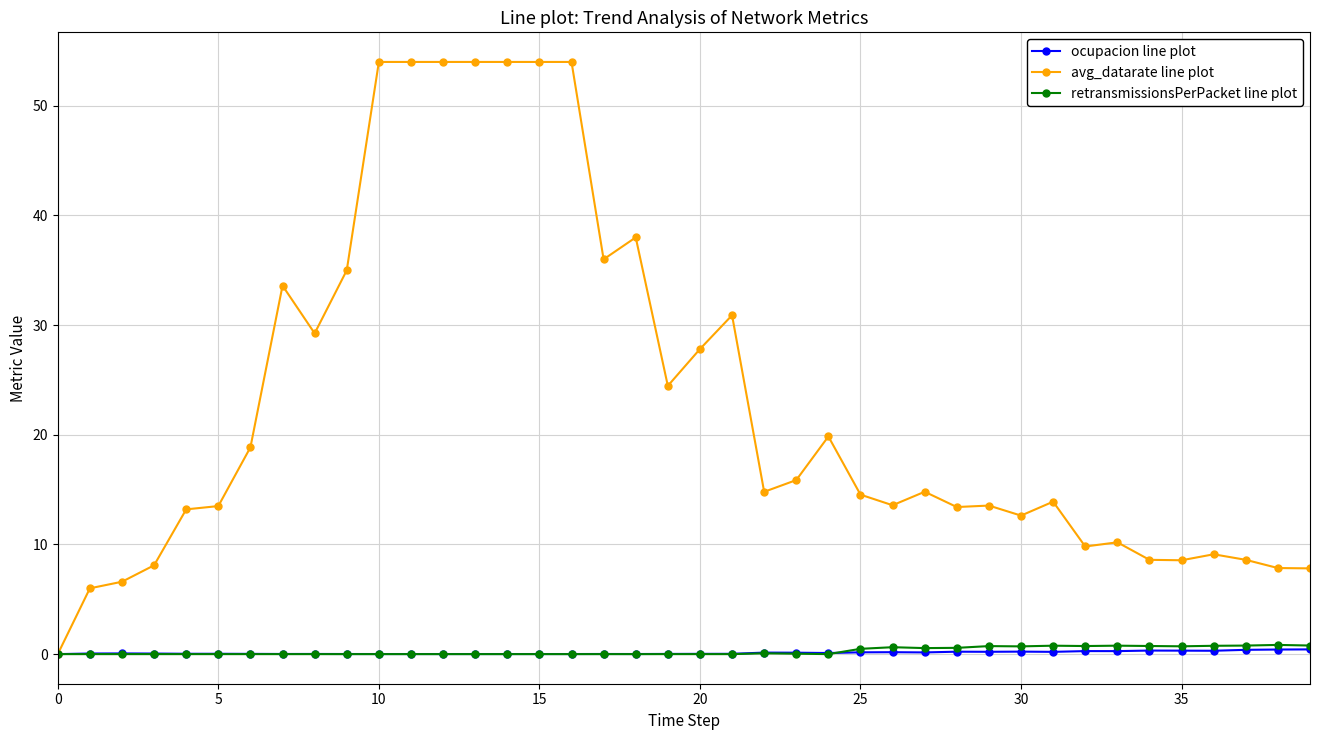

At how many categories does at least one series exceed 37?

8